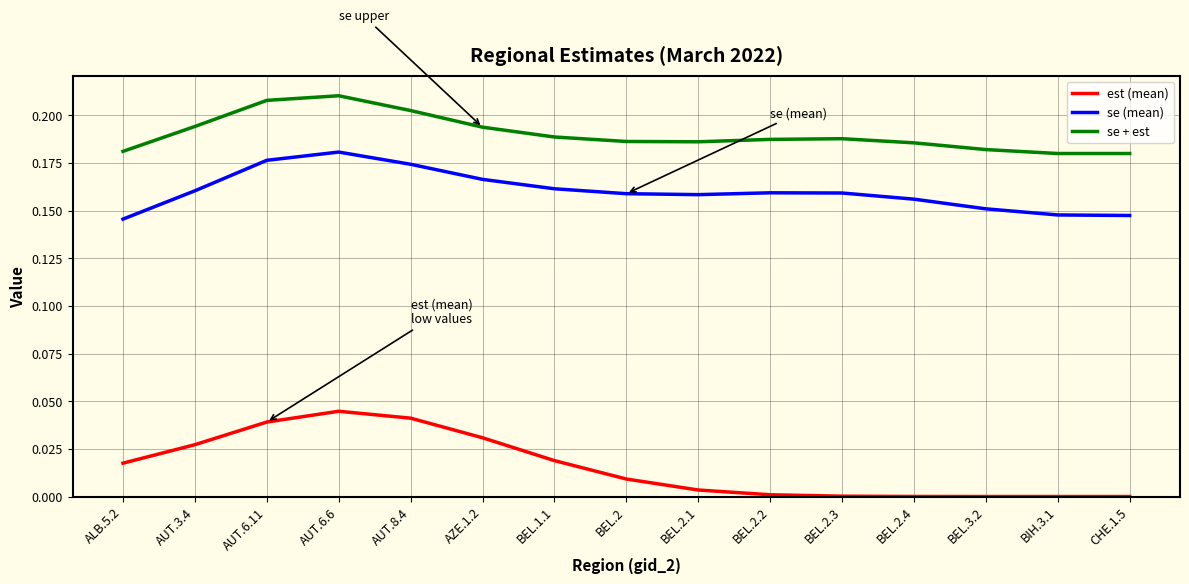

Is the value of se (mean) at AZE.1.2 greater than the value of est (mean) at AUT.6.11?

Yes